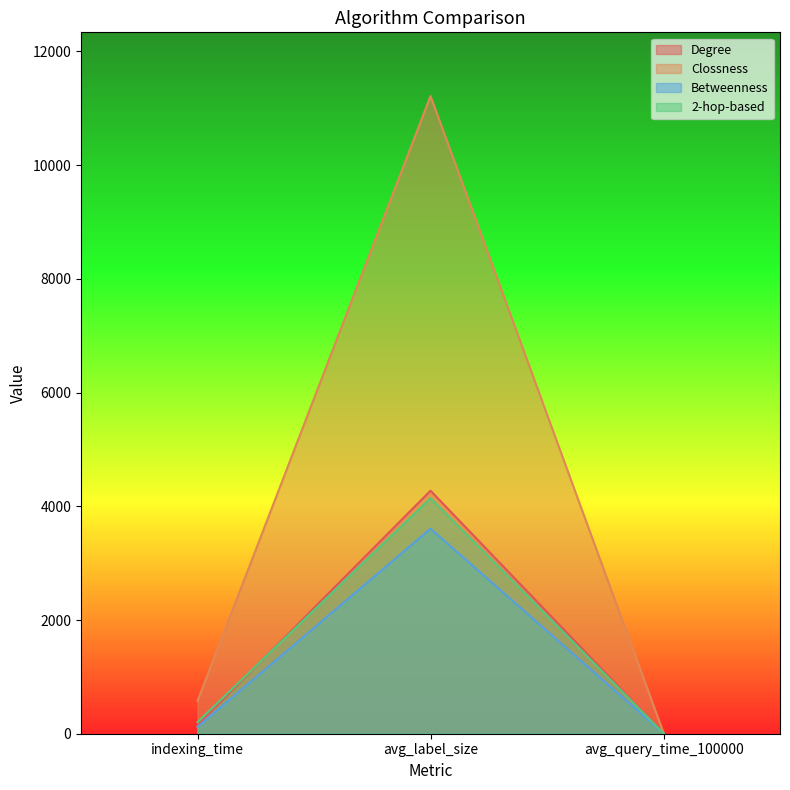

What is the maximum value for Clossness?

11215.2